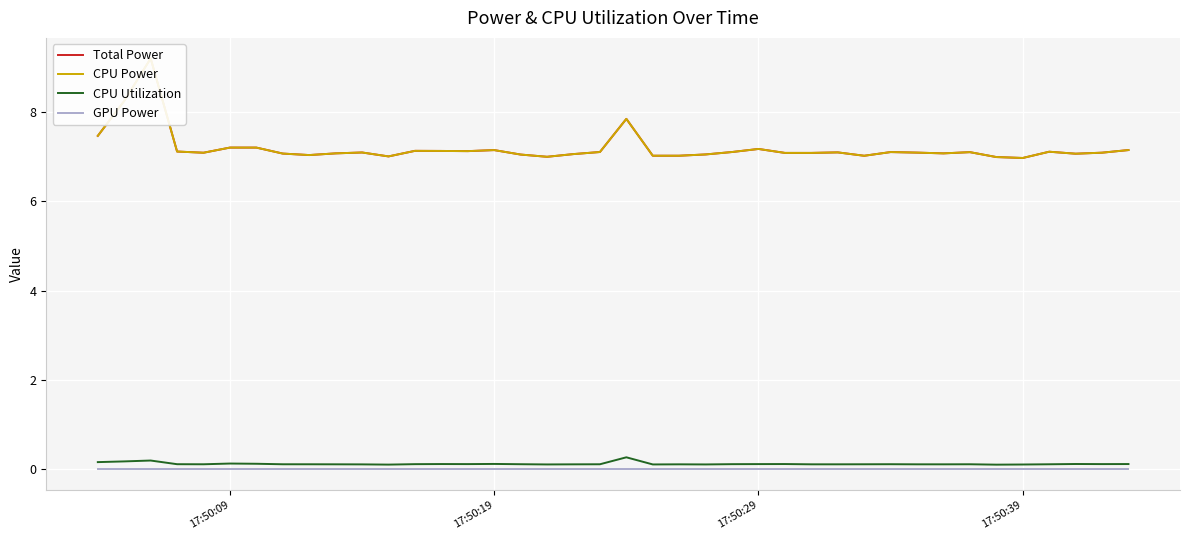

What is the sum of all CPU Power values?

287.4